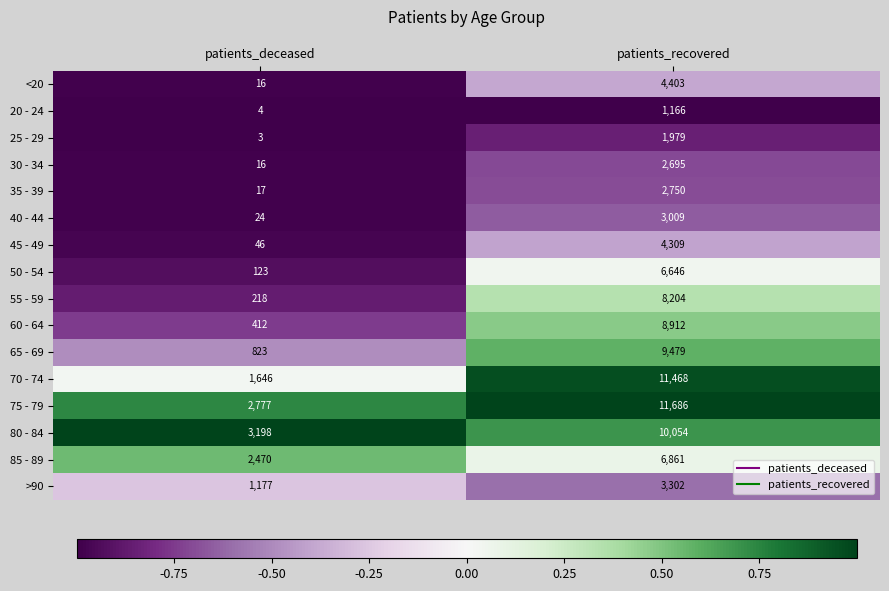

What is the sum of all 85 - 89 values?

9331